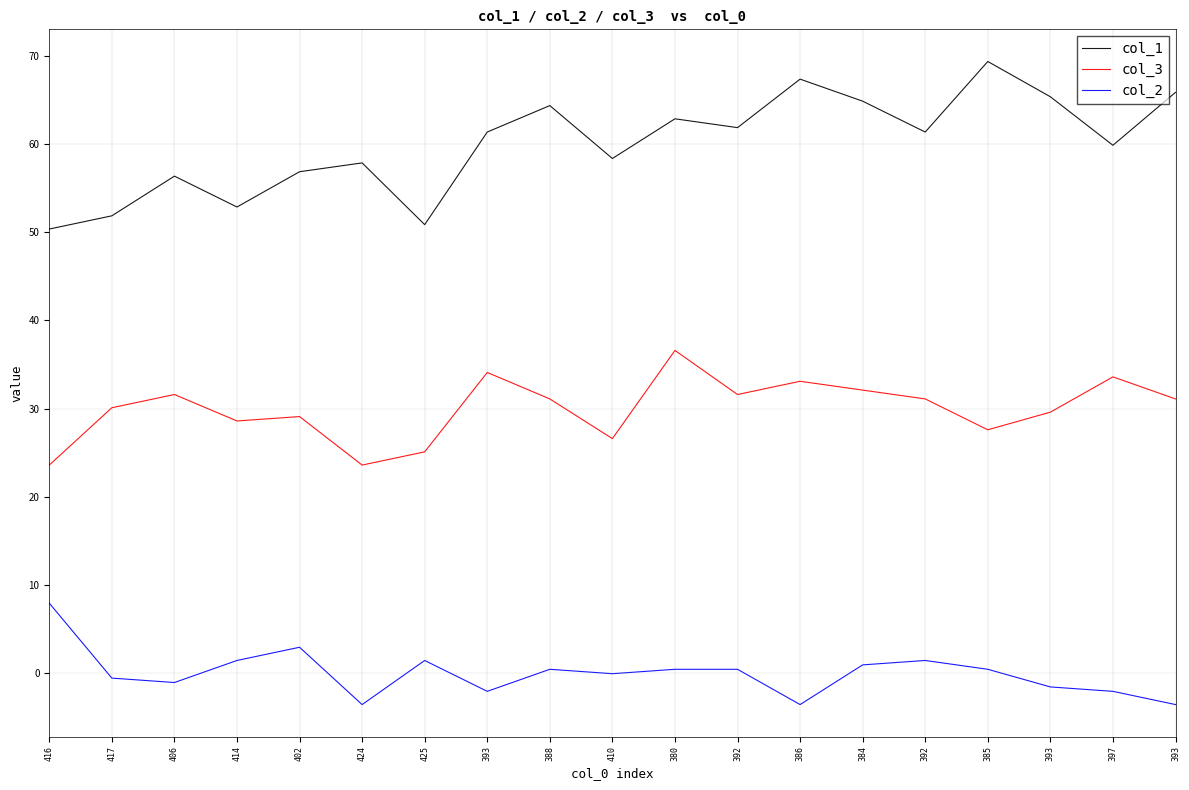

At which label does col_1 reach its minimum?

416